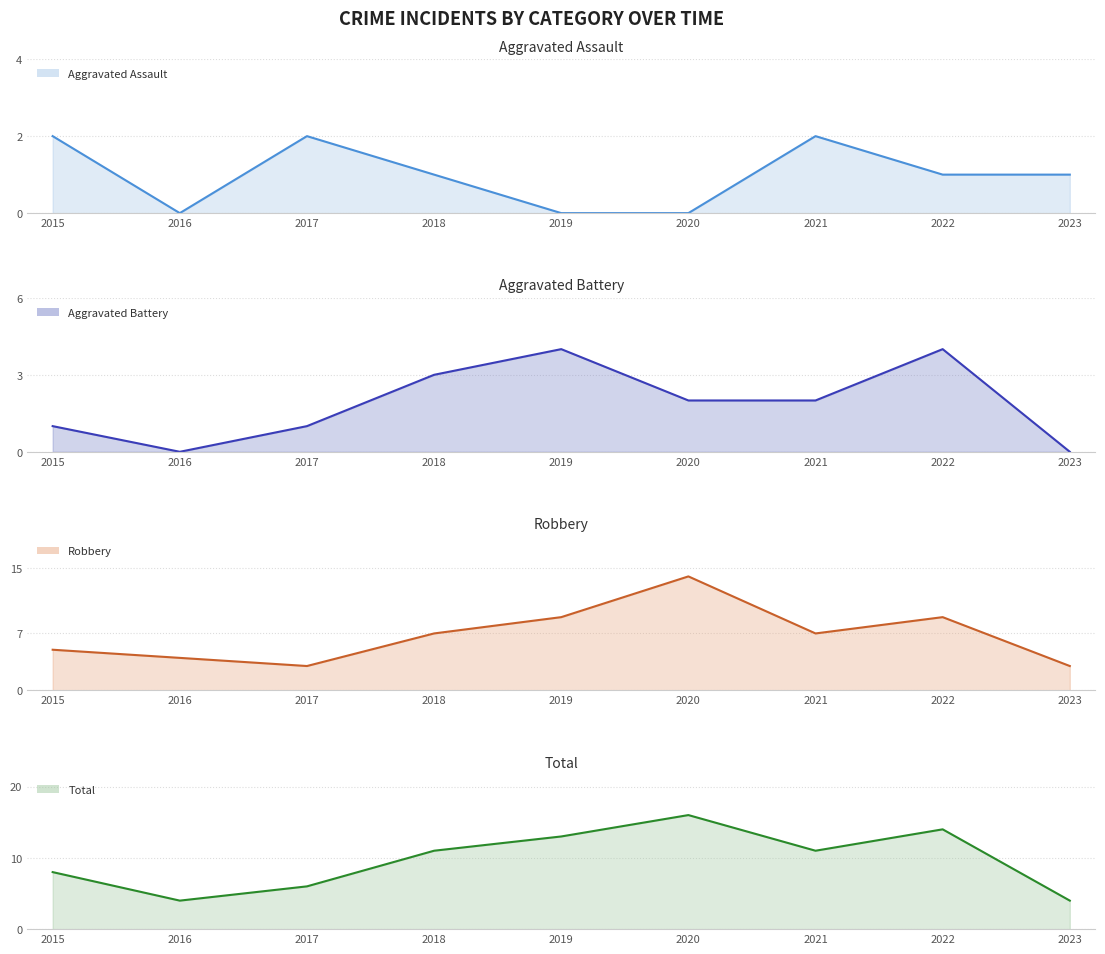

The Robbery series shows 7 at 2015. True or false?

False